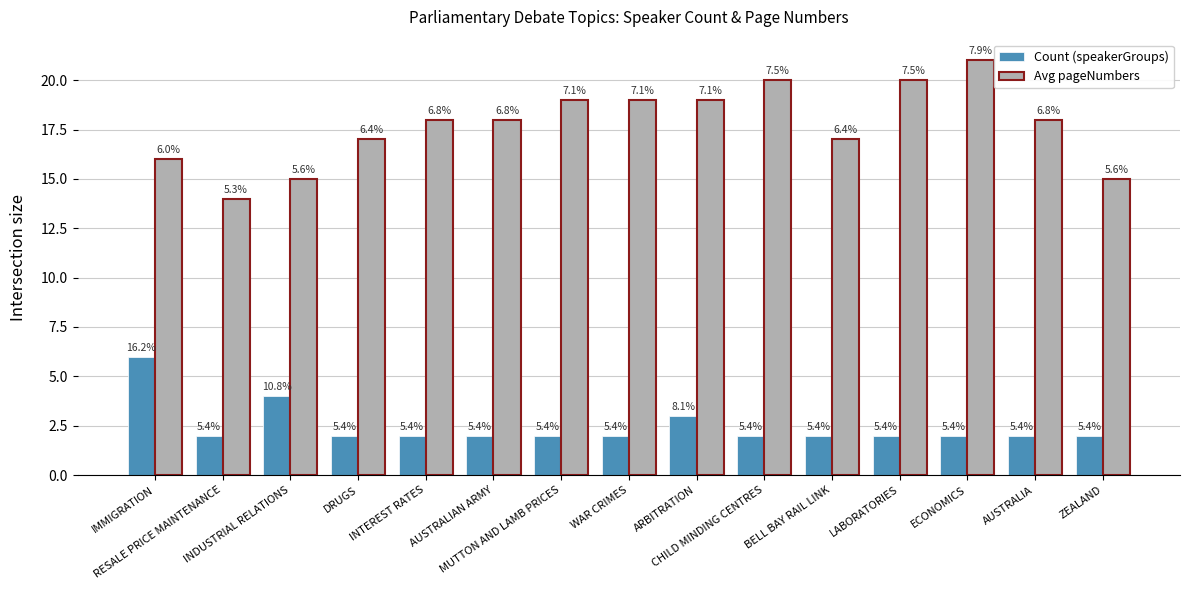

How many bars are there in total?

30